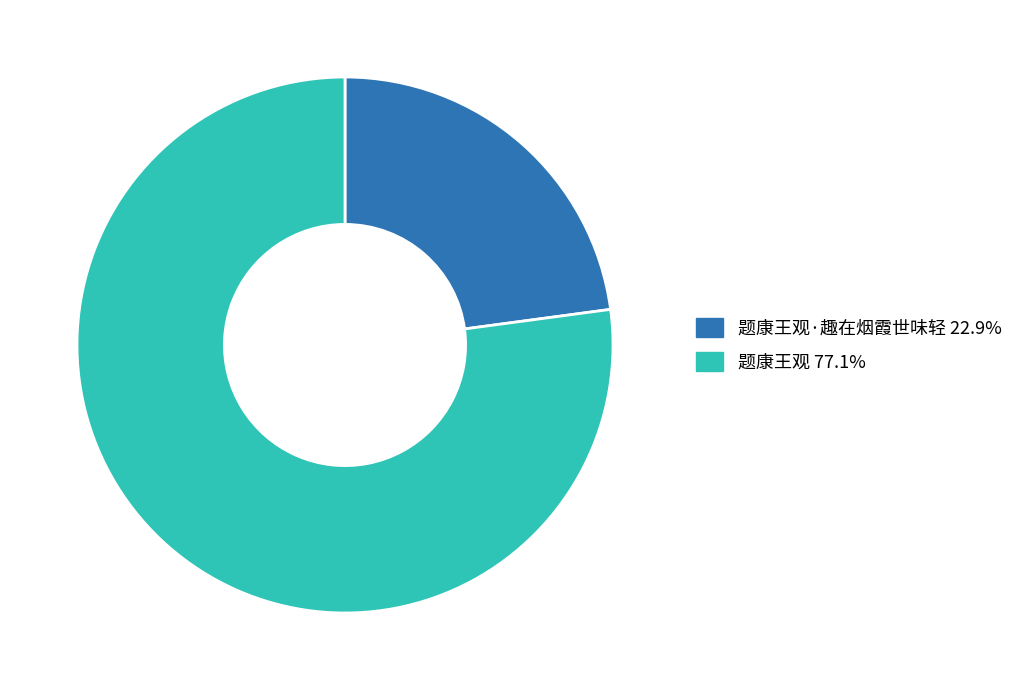

Is there a majority slice in this chart?

Yes